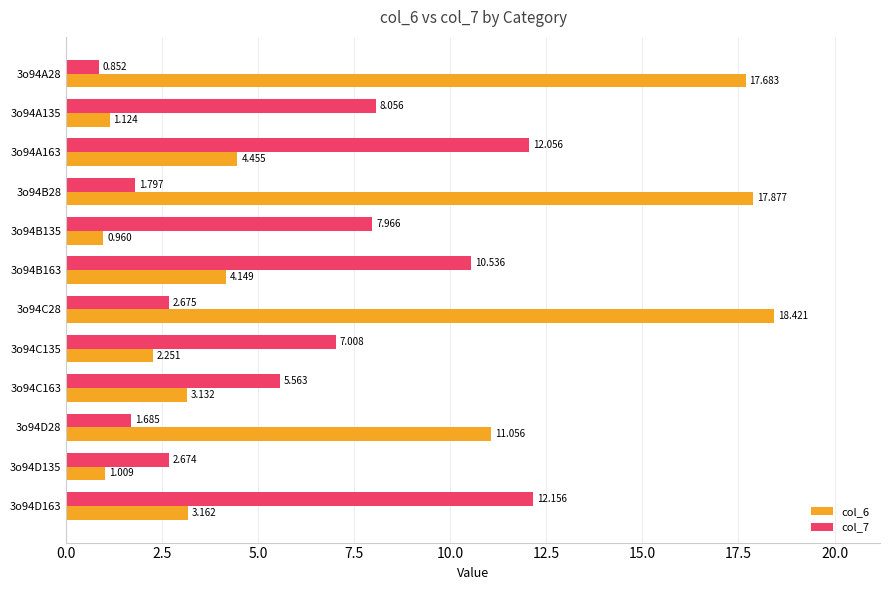

Is the value of col_6 at 3o94A28 greater than the value of col_7 at 3o94A163?

Yes